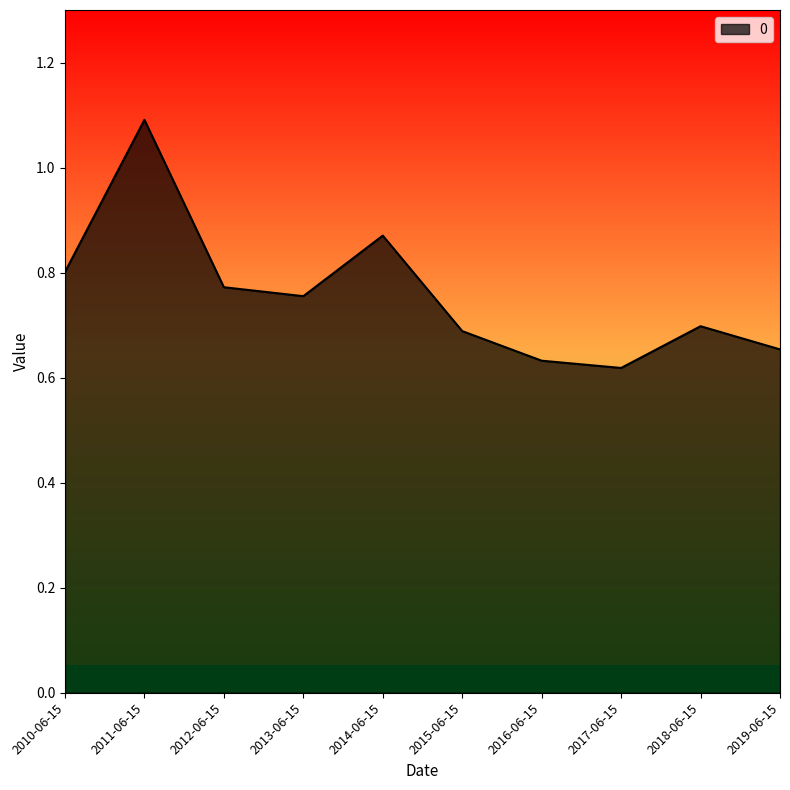

What position from the right is 2011-06-15?

9